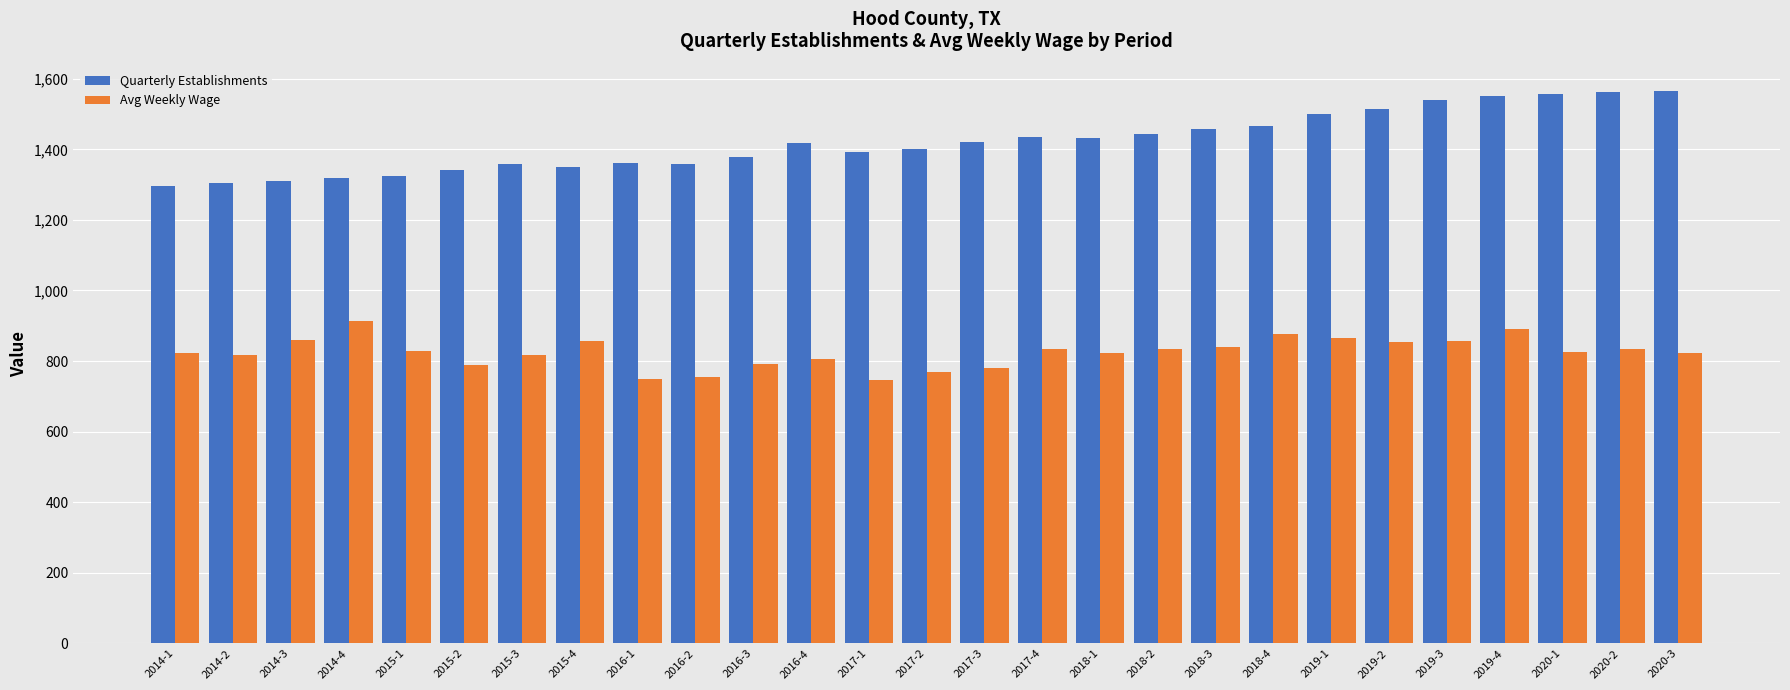

What is the value of the Quarterly Establishments bar at the 13th from the left?

1392